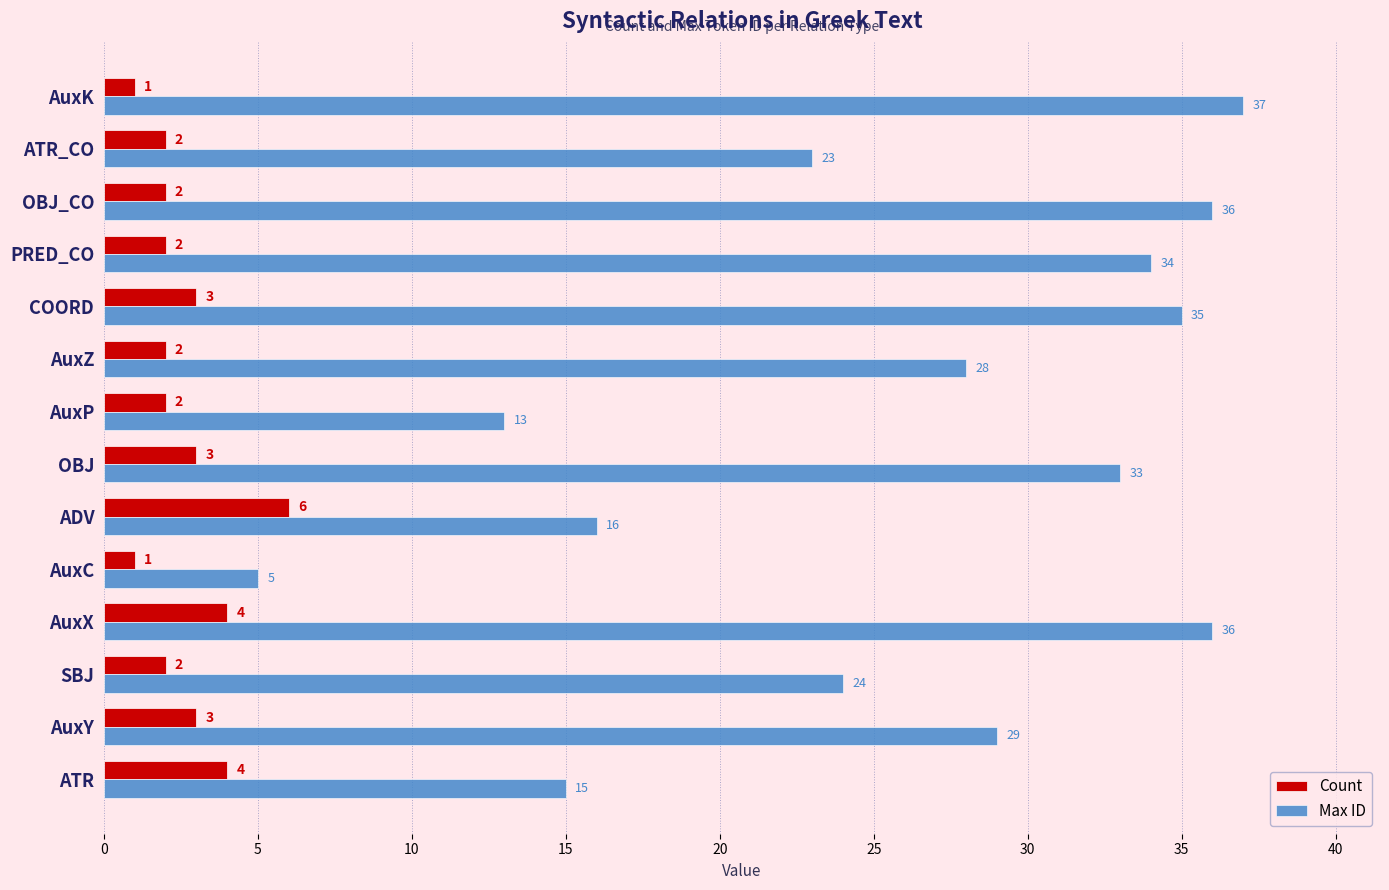

List the series in order of their peak value, lowest first.

Count, Max ID